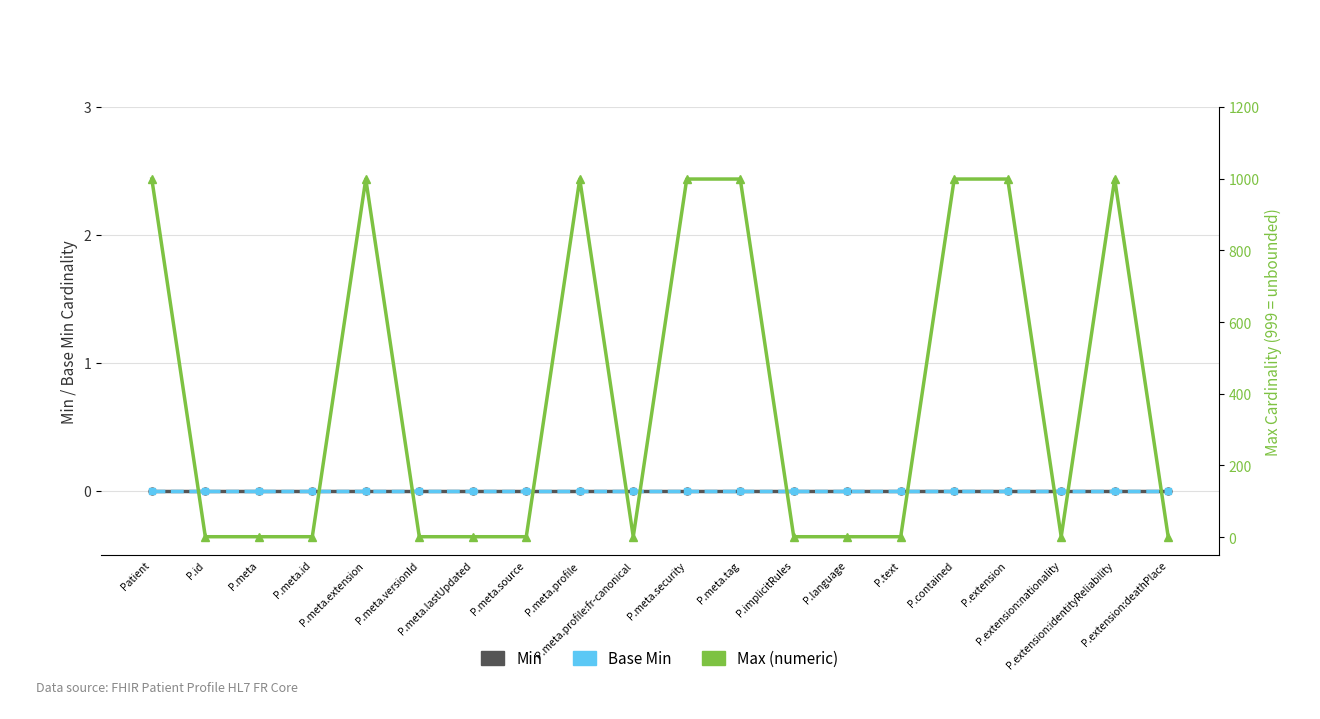

Which series has the largest total across all categories?

Max (numeric)